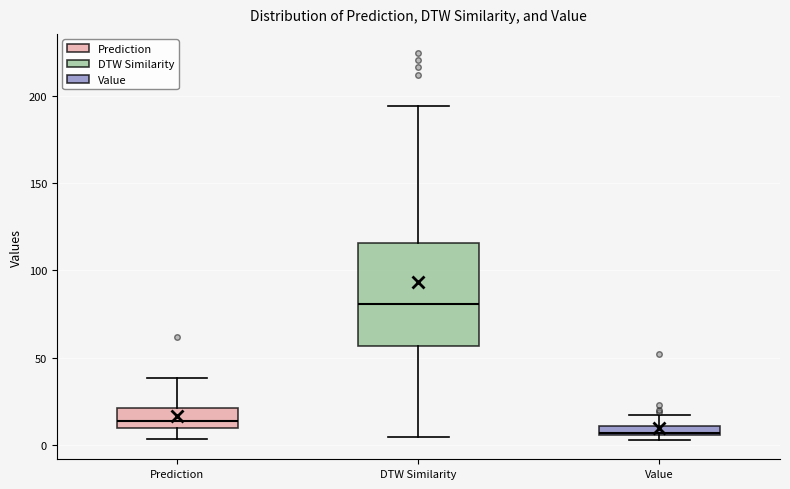

Where does the lower whisker of the box for DTW Similarity end on the y-axis? The values are not printed on the chart, so give them approximately, as read against the axis.

5